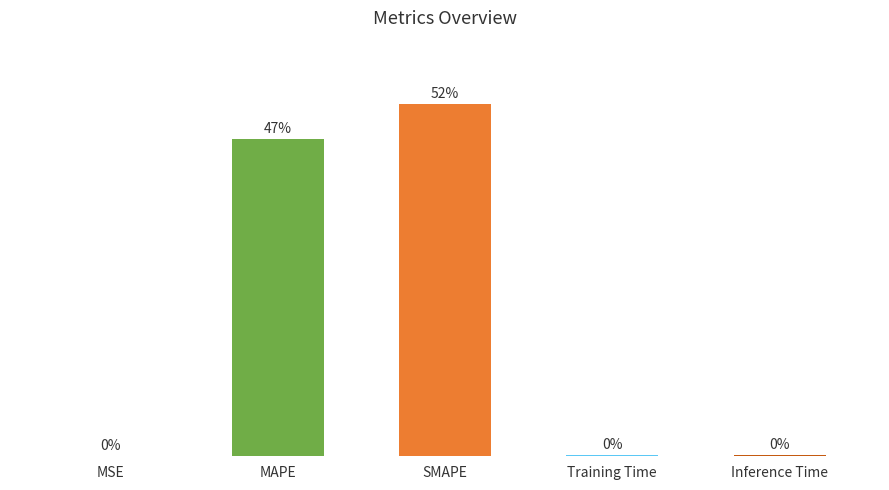

Where is the data nearest to the value 11?

MAPE